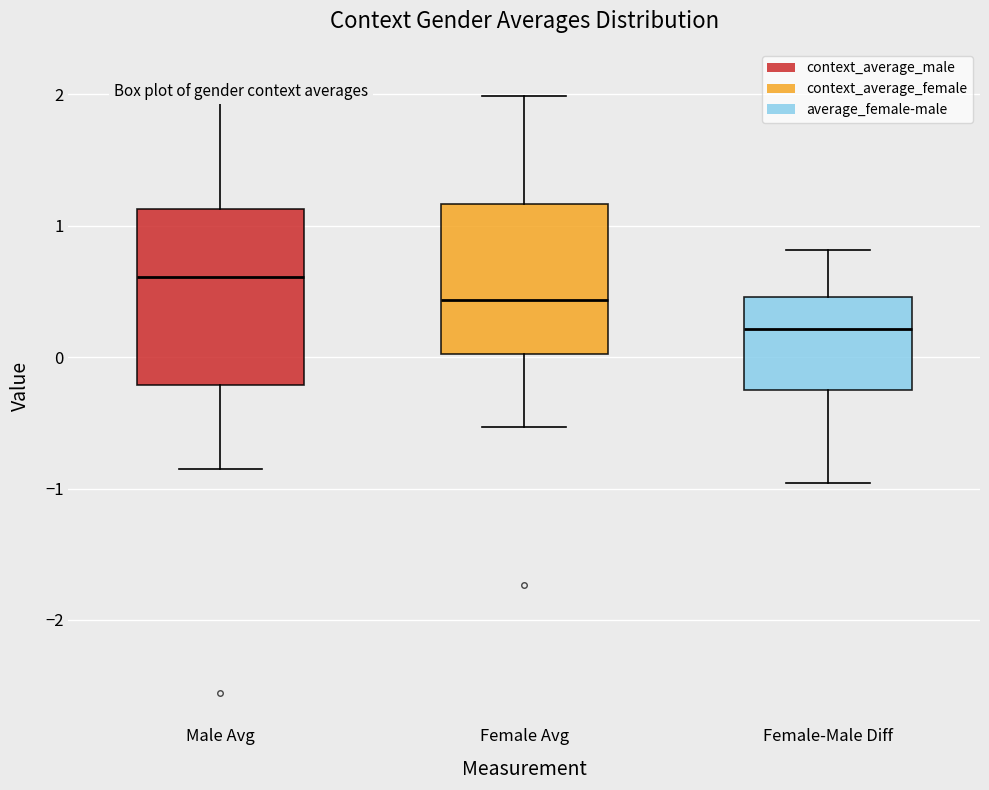

Reading left to right, read every box against the y-axis: the position of its median line, the range the box covers, and the ends of its whiskers. The values are not printed on the chart, so give them approximately, as read against the axis.

Male Avg: median 0.6, box -0.2 to 1.1, whiskers -0.9 to 2.1
Female Avg: median 0.4, box 0.0 to 1.2, whiskers -0.5 to 2.0
Female-Male Diff: median 0.2, box -0.3 to 0.5, whiskers -1.0 to 0.8